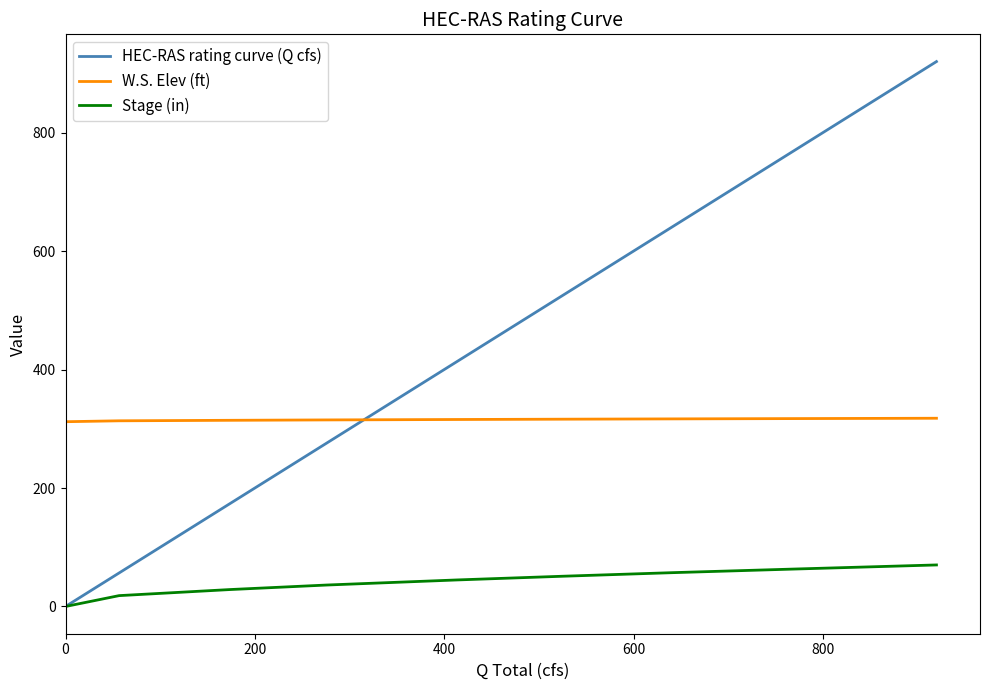

Which series has the widest spread of values?

HEC-RAS rating curve (Q cfs)